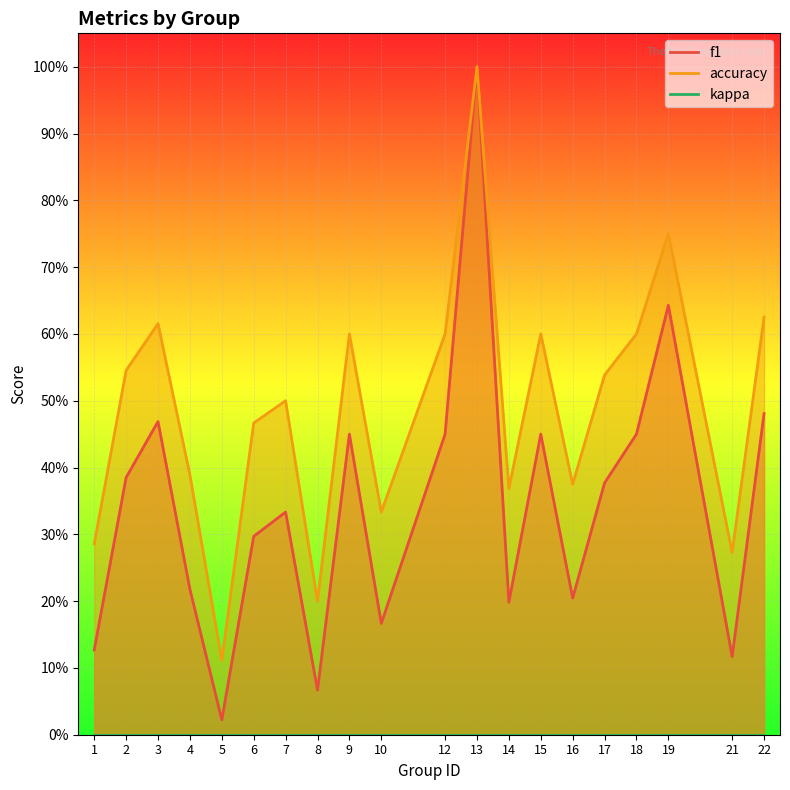

Reading left to right, transcribe all the data shown in this chart.

f1: 1=0.1	2=0.4	3=0.5	4=0.2	5=0.0	6=0.3	7=0.3	8=0.1	9=0.5	10=0.2	12=0.5	13=1.0	14=0.2	15=0.5	16=0.2	17=0.4	18=0.5	19=0.6	21=0.1	22=0.5
accuracy: 1=0.3	2=0.5	3=0.6	4=0.4	5=0.1	6=0.5	7=0.5	8=0.2	9=0.6	10=0.3	12=0.6	13=1.0	14=0.4	15=0.6	16=0.4	17=0.5	18=0.6	19=0.8	21=0.3	22=0.6